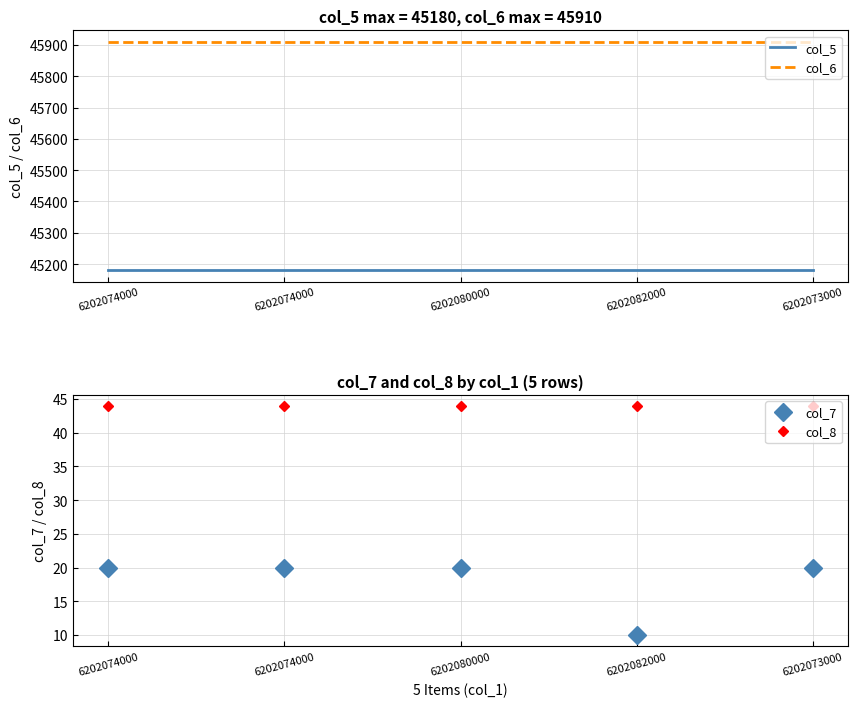

Rank the series by their maximum value, from highest to lowest.

col_6, col_5, col_8, col_7